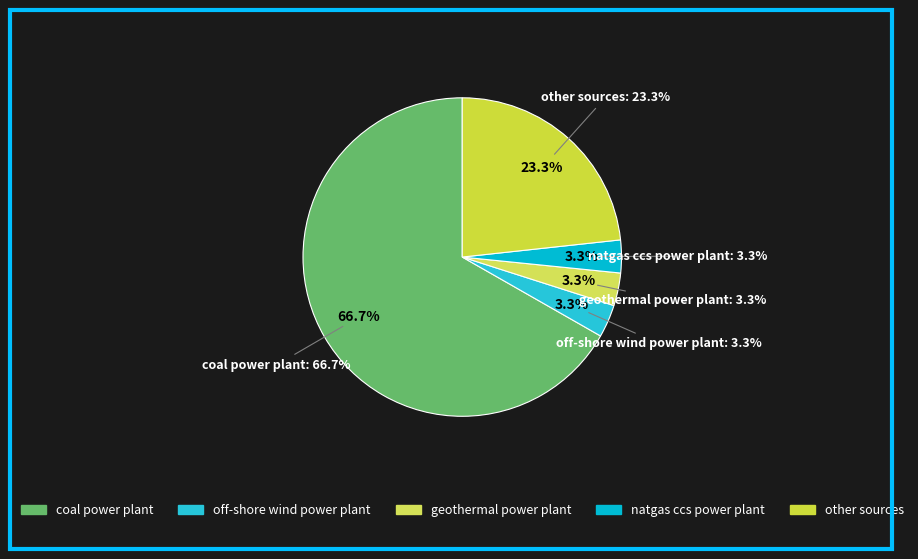

Is coal power plant the majority of the pie?

Yes